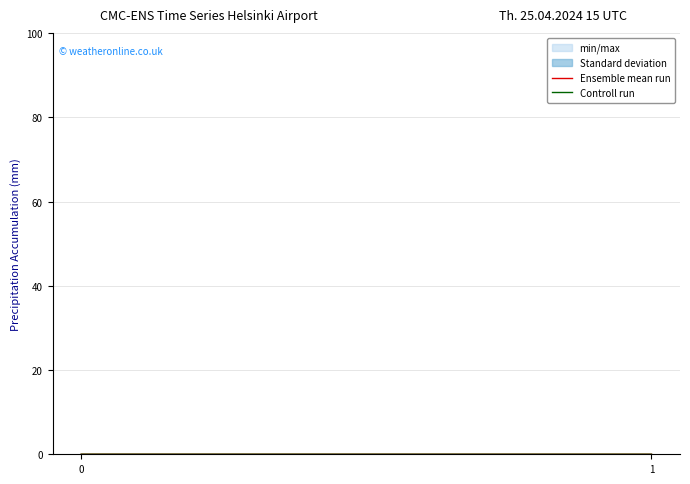

Which series has the largest range (max minus min)?

Ensemble mean run